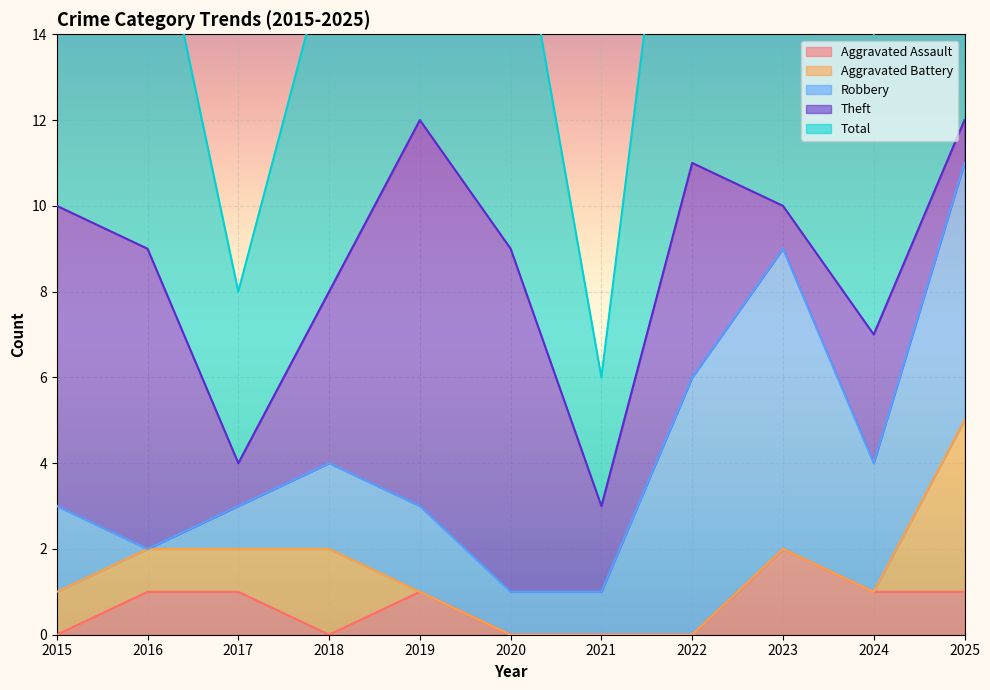

What is the difference between the second highest and second lowest values in the Aggravated Assault series?

1